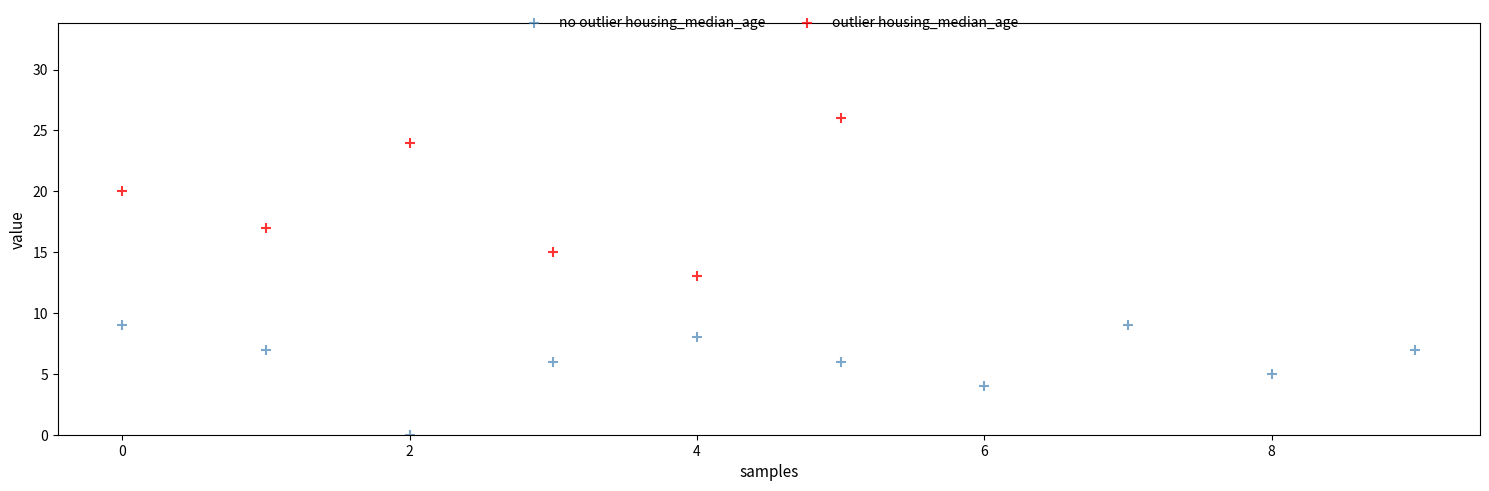

Which series has the widest spread of Y values?

outlier housing_median_age